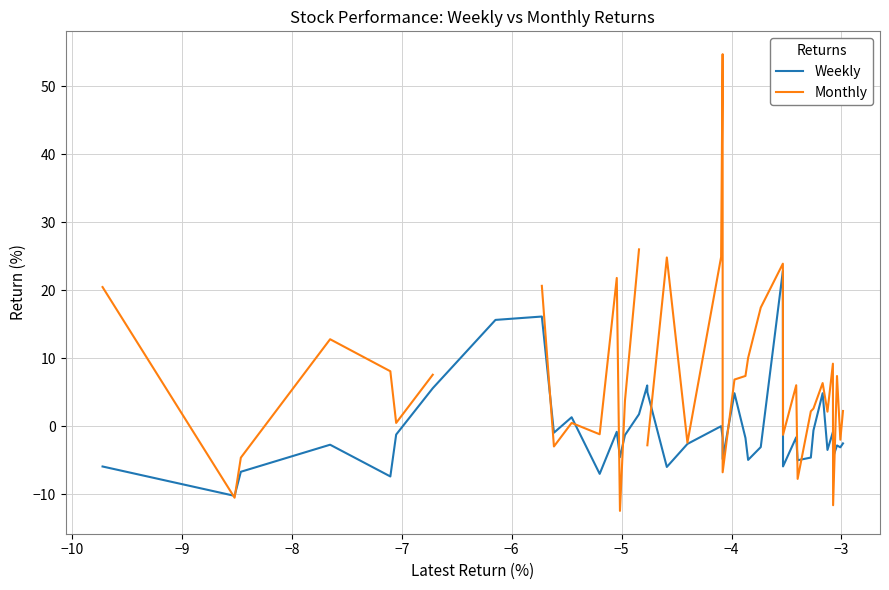

After their last crossing, which series has the higher values: Monthly or Weekly?

Monthly